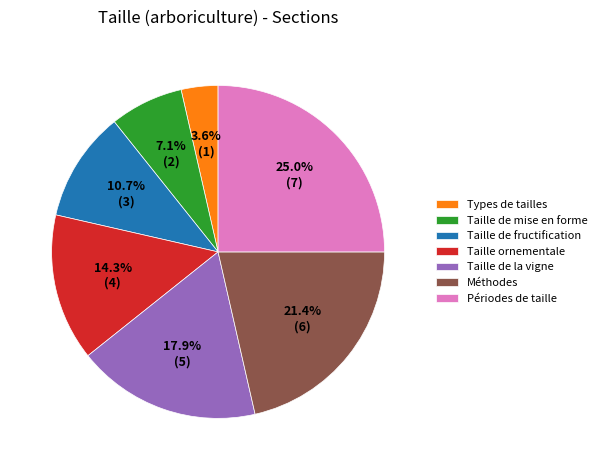

To the nearest percent, what portion does Taille de fructification represent?

11%